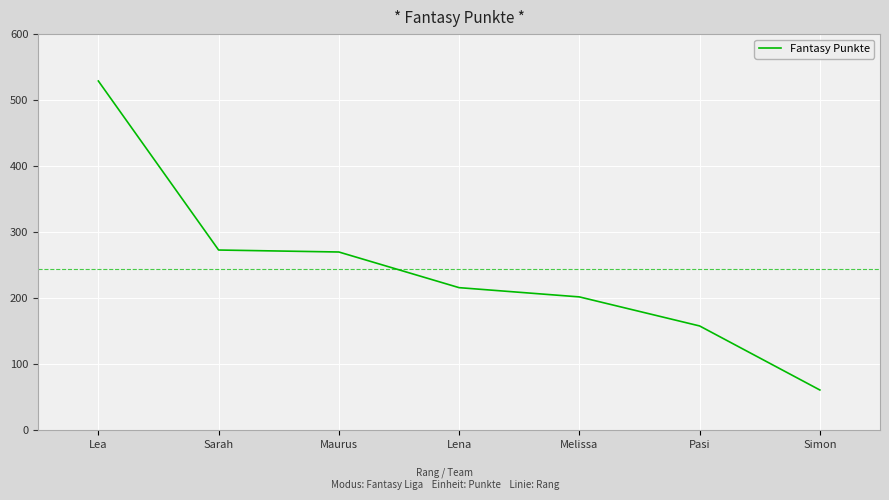

True or false: the data has more than 2 interior local peaks.

False